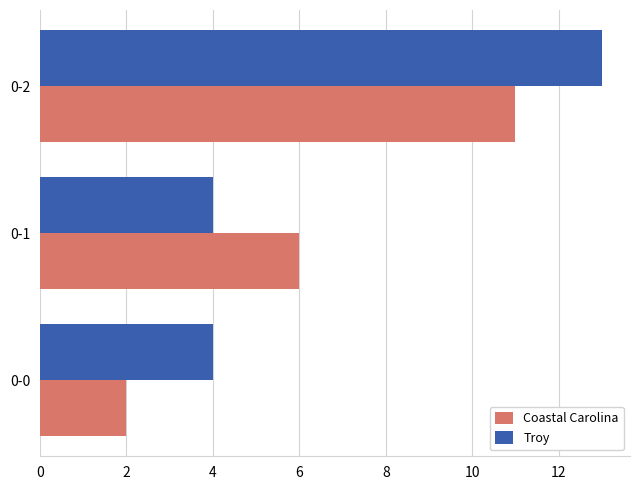

Is it true that Coastal Carolina equals 11 at 0-2?

True